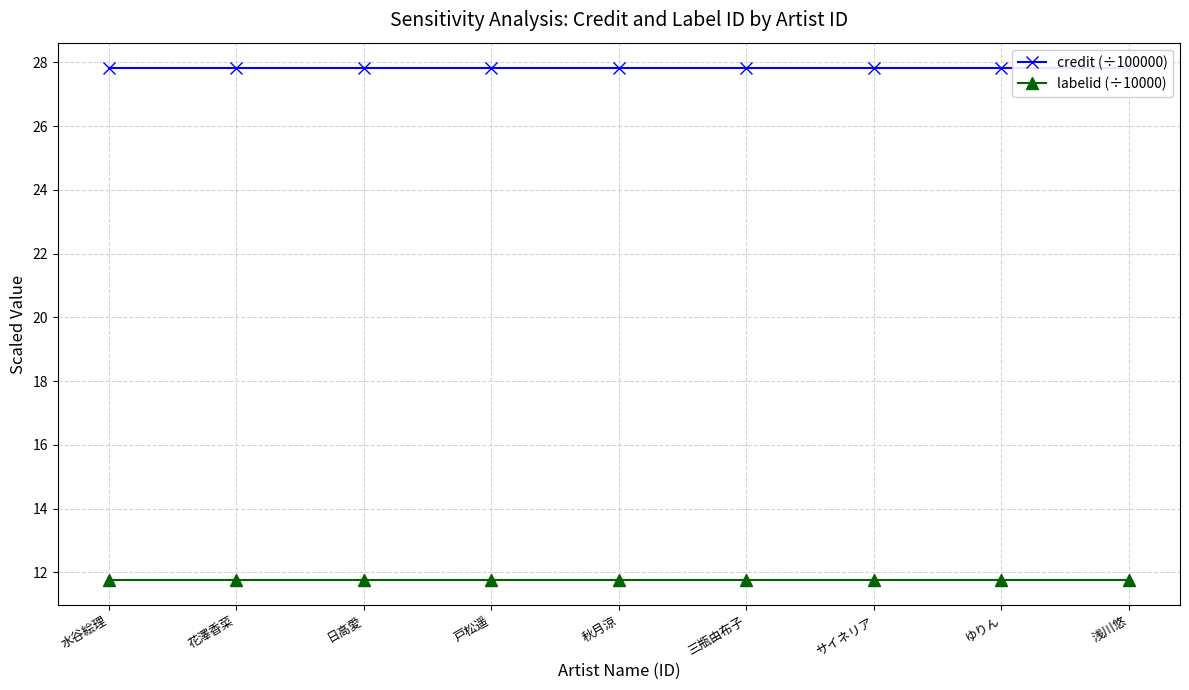

What is the total value across all series at 三瓶由布子?

39.6